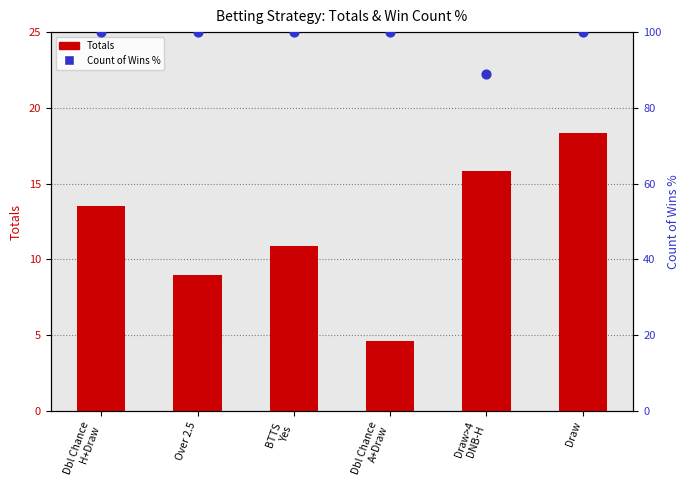

Which series contains the highest Y value?

Count of Wins %